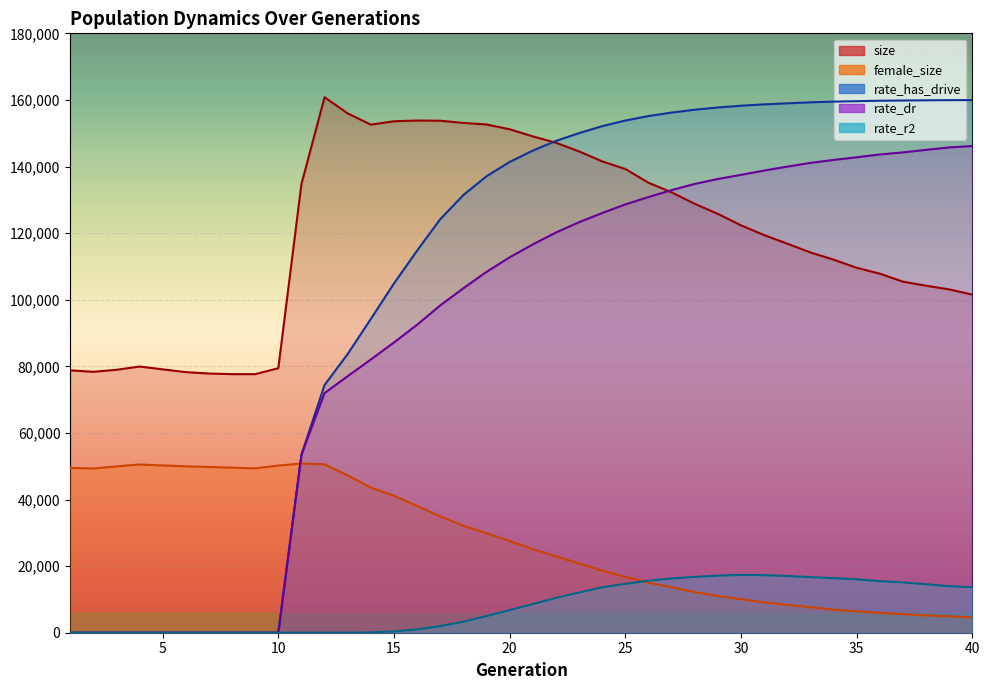

True or false: size has more than 0 points higher than both neighbors.

True